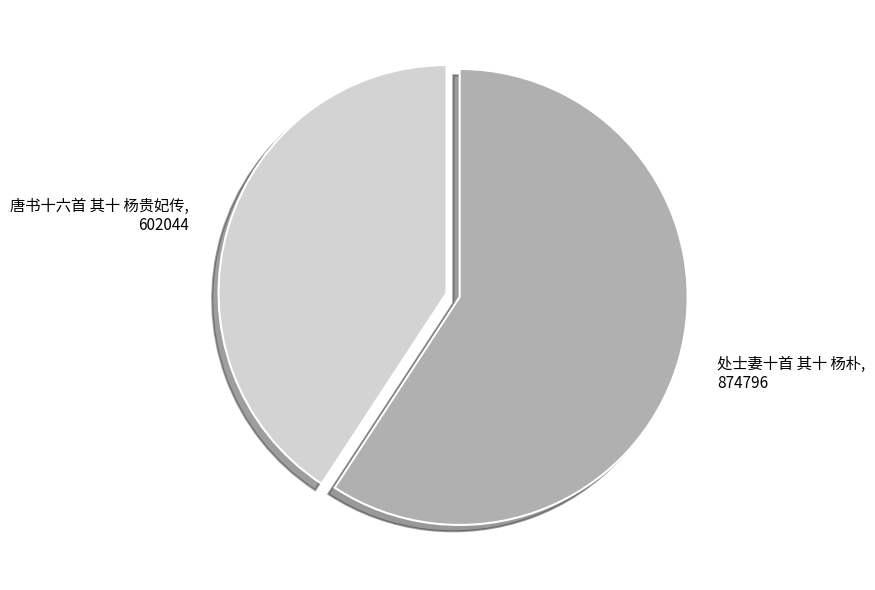

Which category has the biggest portion of the pie?

处士妻十首 其十 杨朴